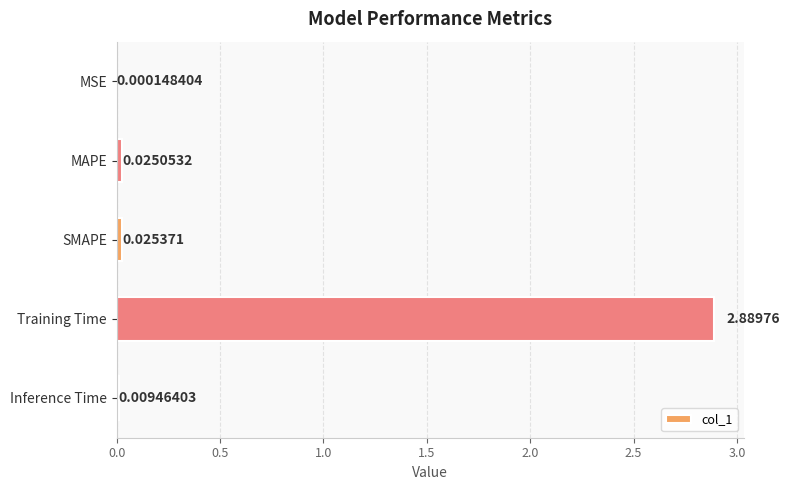

How many categories are shown in the chart?

5